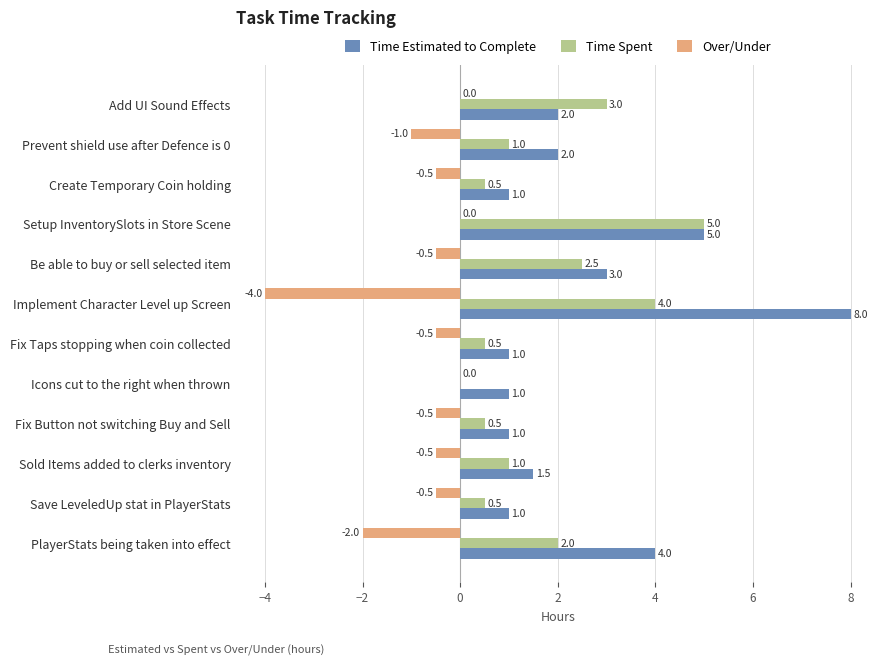

Which series has the largest total across all categories?

Time Estimated to Complete